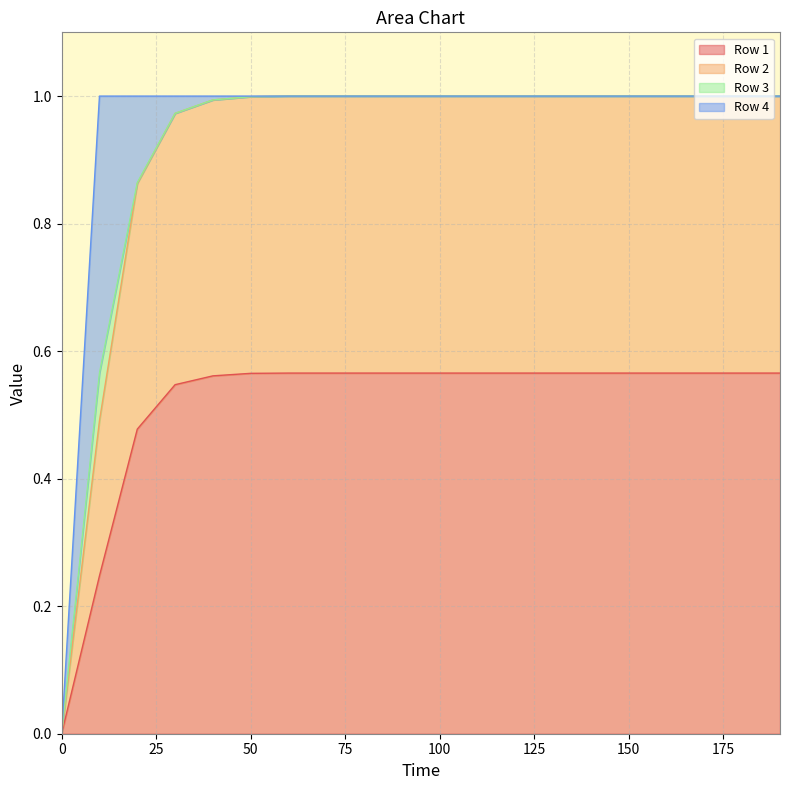

The Row 1 series shows 0.3 at 140. True or false?

False